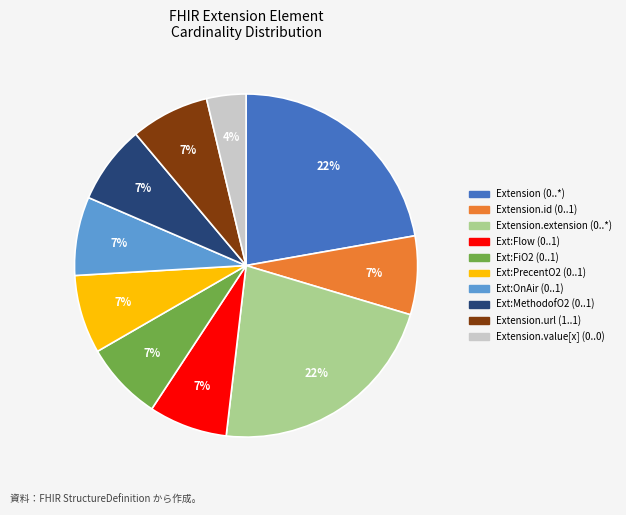

Is there a majority slice in this chart?

No